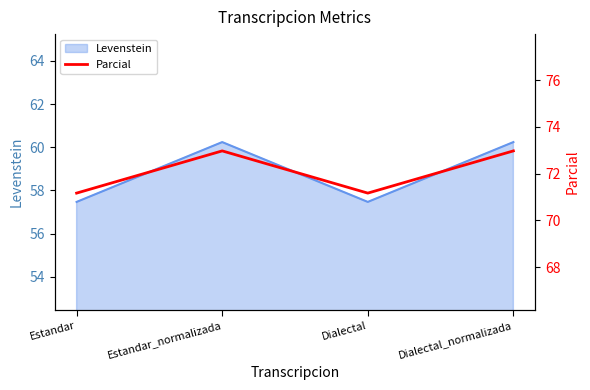

At which label does Levenstein first exceed 60?

Estandar_normalizada